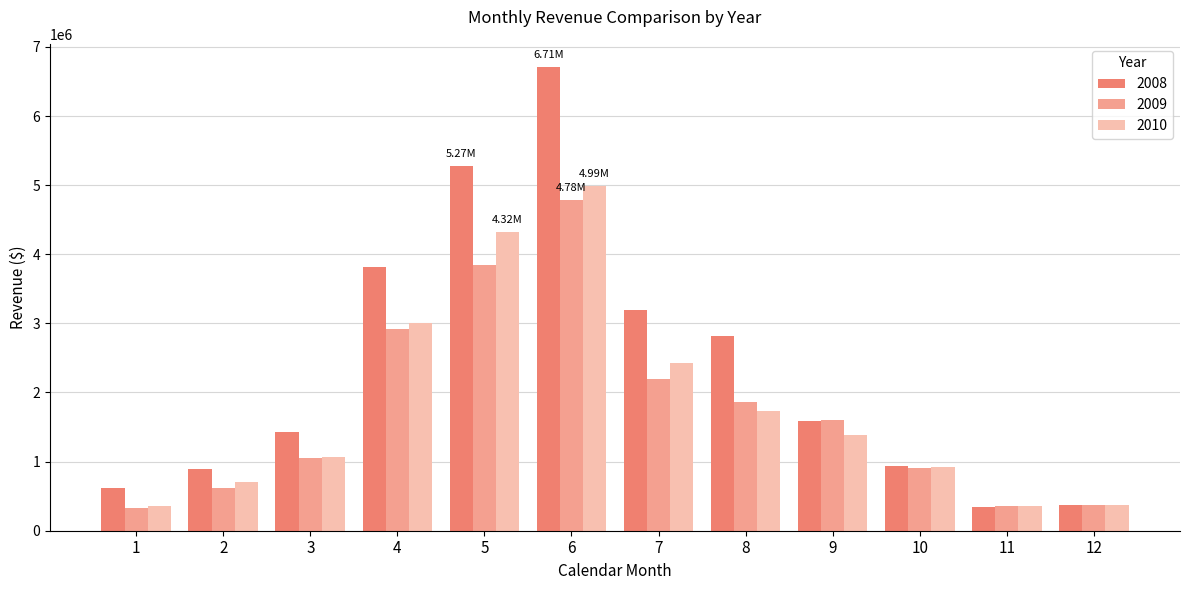

What is the difference between the maximum and minimum values in the 2010 series?

4632334.4